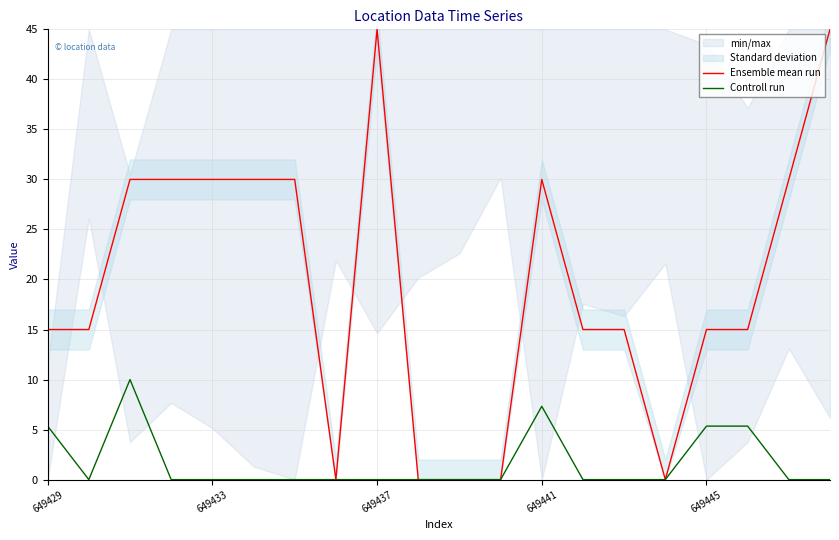

Is it true that Ensemble mean run equals 15.0 at 17?

True